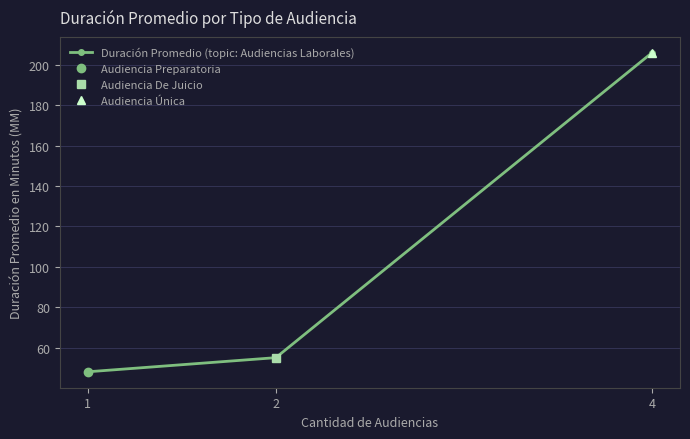

What is the ratio of the value at 2 to the value at 1?

1.1